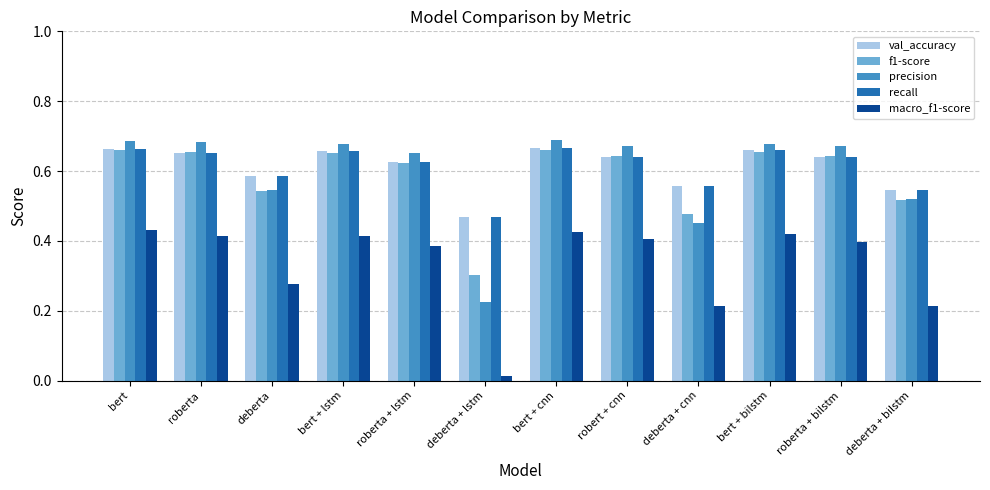

How many data points does each series have?

12